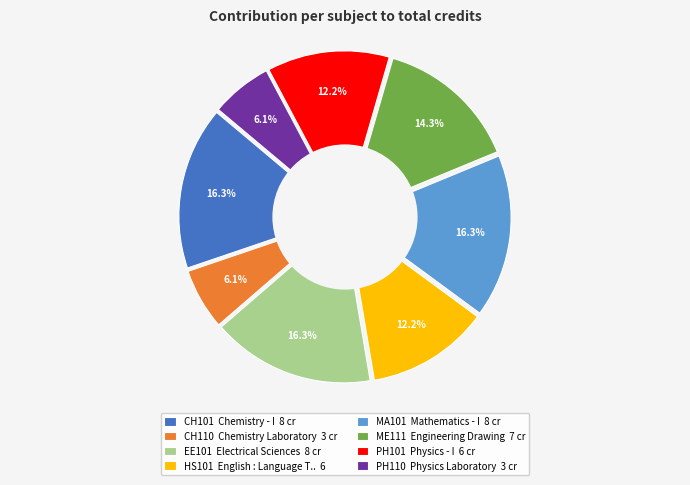

What percentage is the Chemistry - I slice, to the nearest percent?

16%